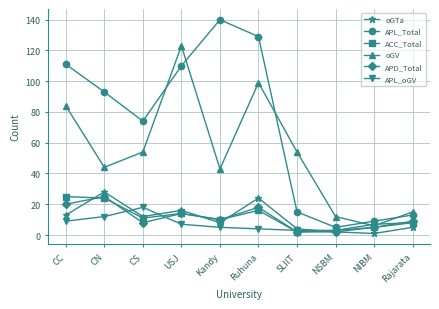

What is the average value of the oGTa series?

11